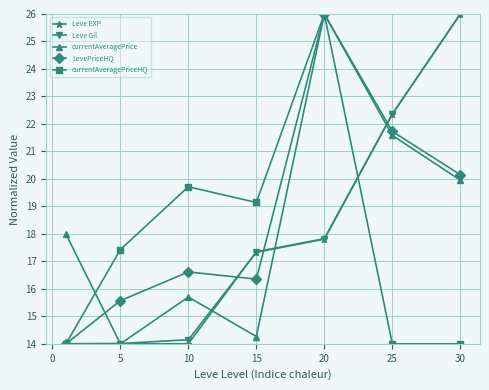

How many distinct data groups are displayed?

5